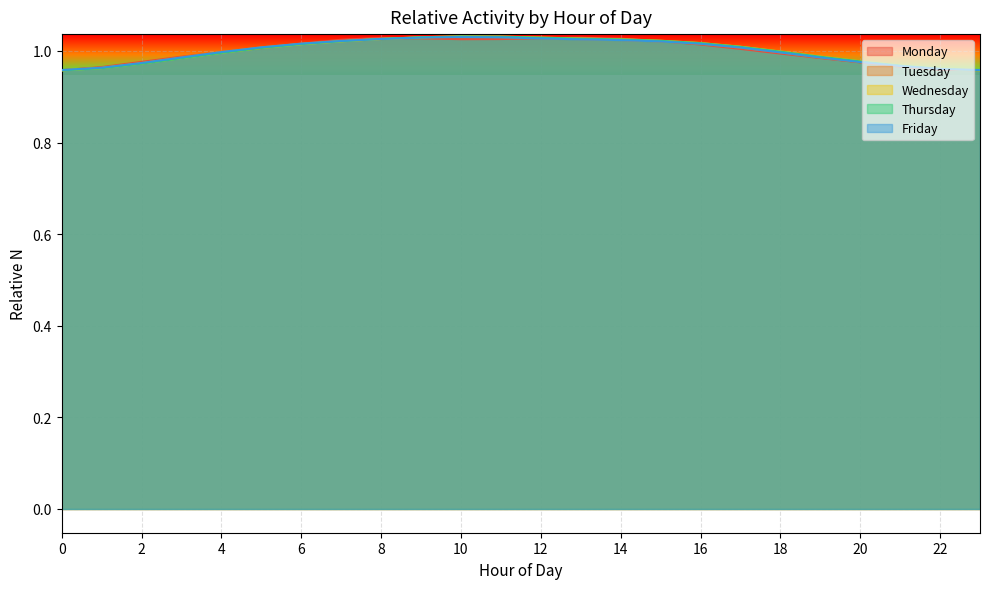

At which label does Wednesday first exceed 1?

5